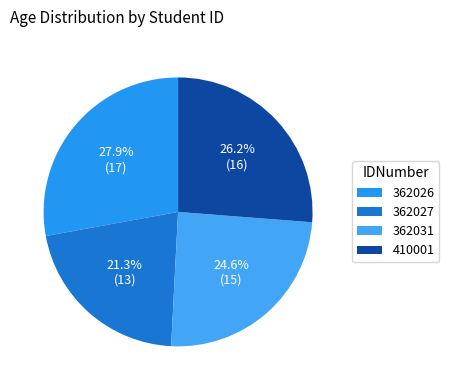

How many slices are in this pie chart?

4